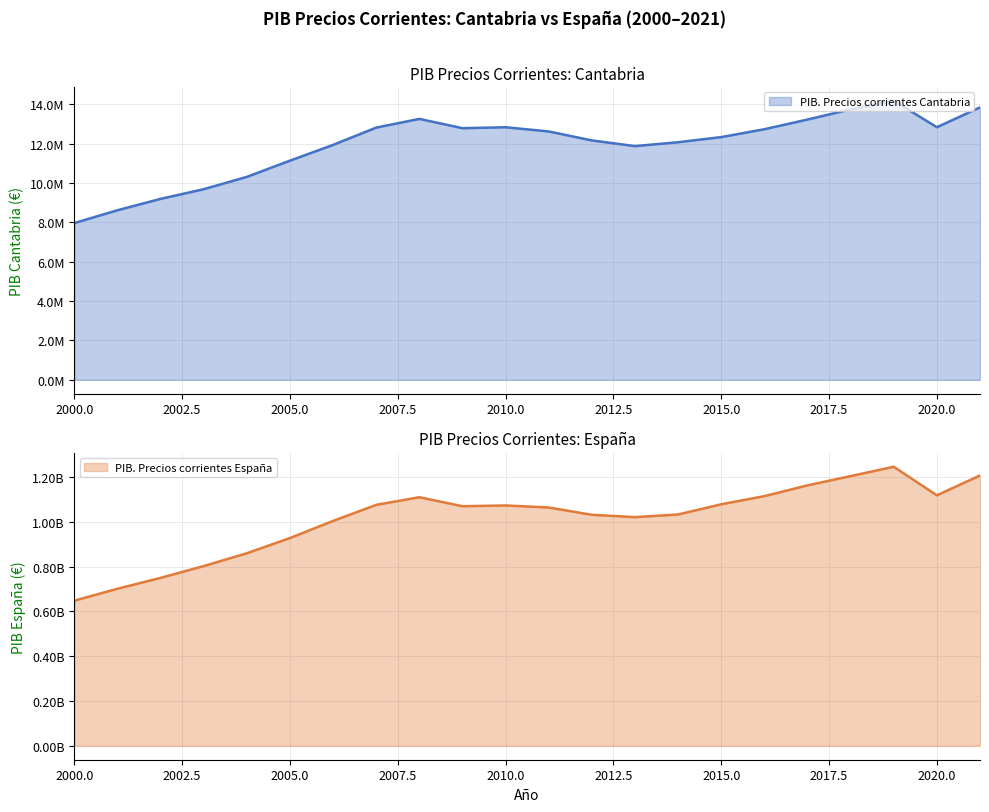

The PIB. Precios corrientes España series shows 422179270 at 2001. True or false?

False